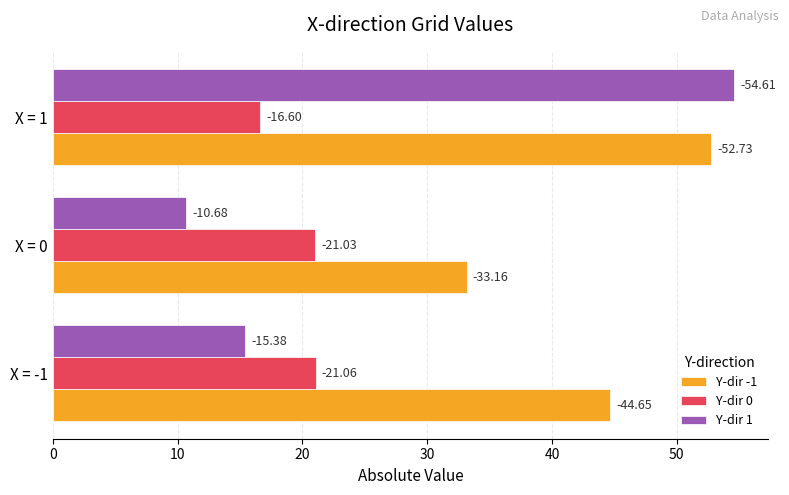

What are all the series names shown in the legend?

Y-dir -1, Y-dir 0, Y-dir 1